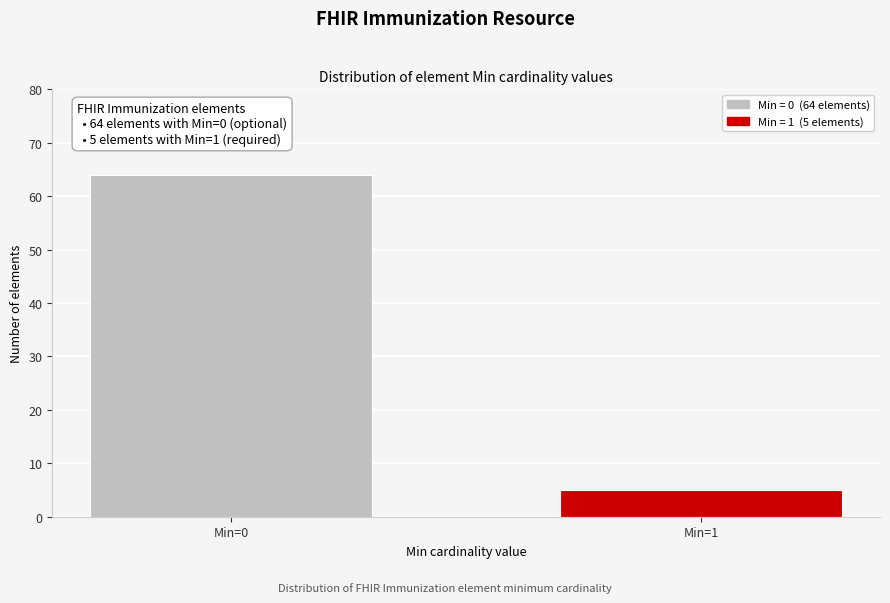

Reading right to left, list all the values displayed in this chart.

5	64